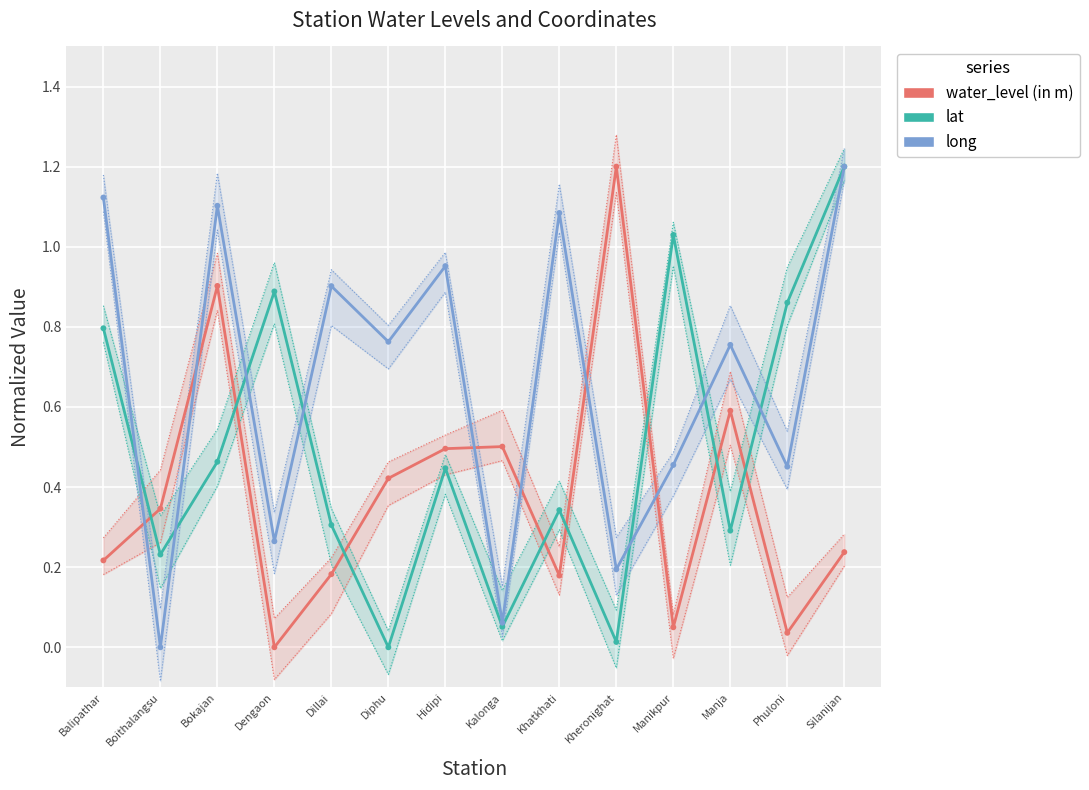

At how many categories does at least one series exceed 0?

14